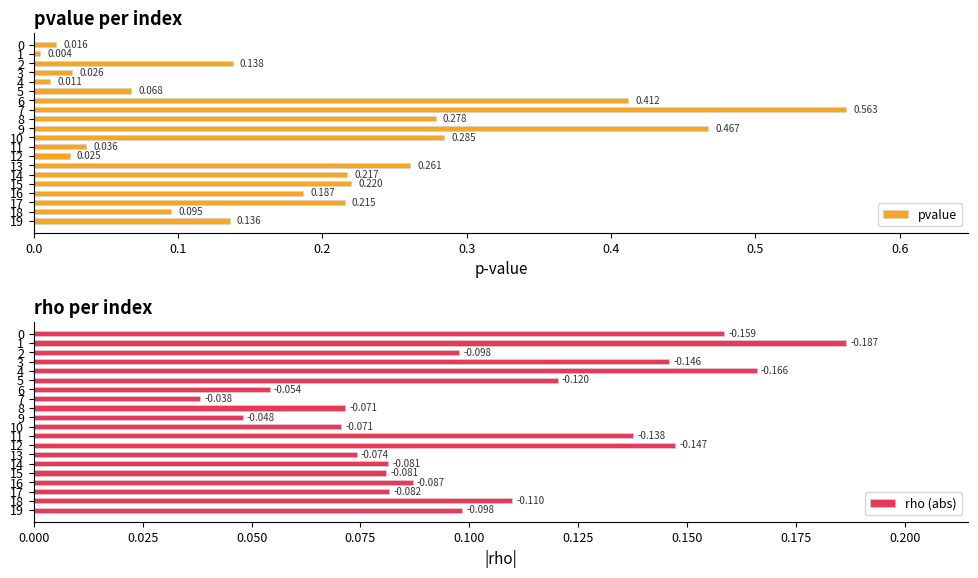

How many bars are there in total?

40